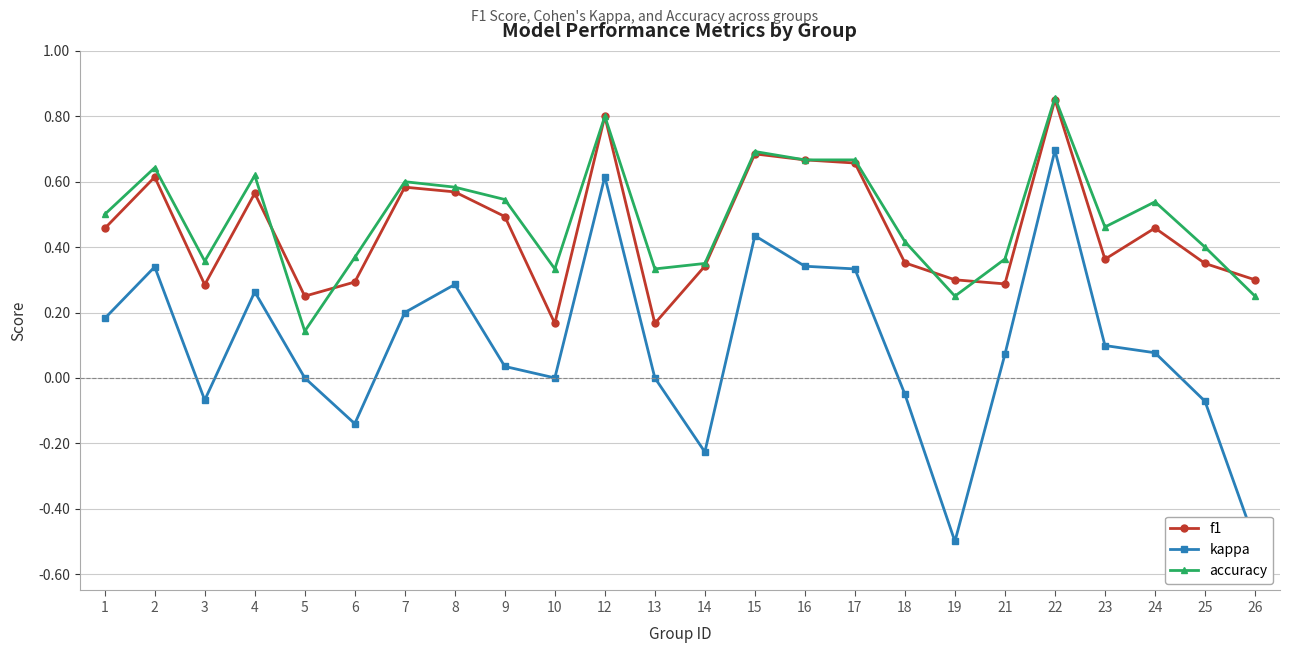

True or false: f1 has a value of 0.5 at 6.

False